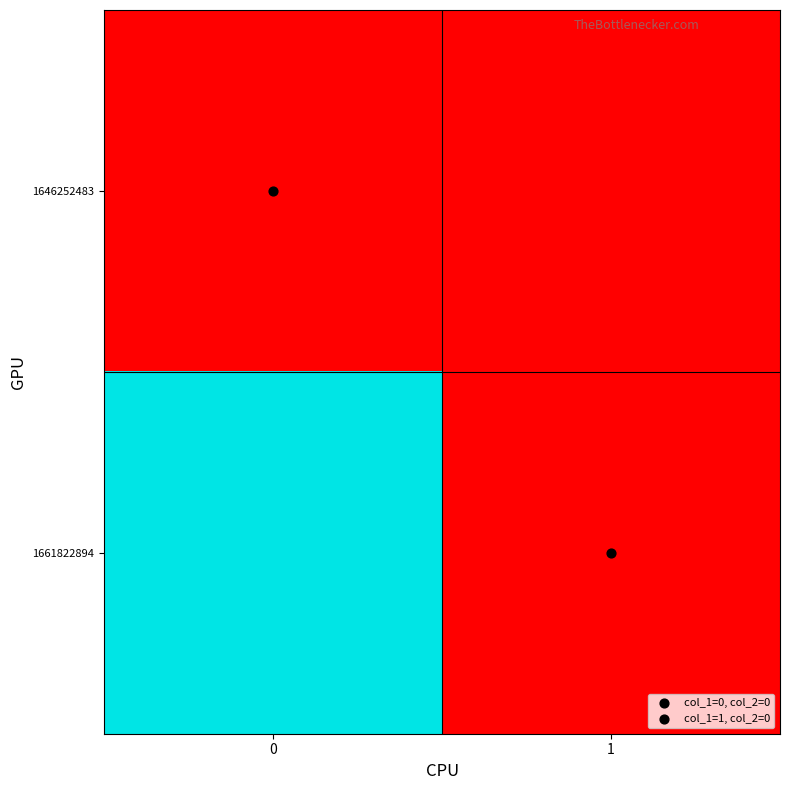

How many distinct data groups are displayed?

2